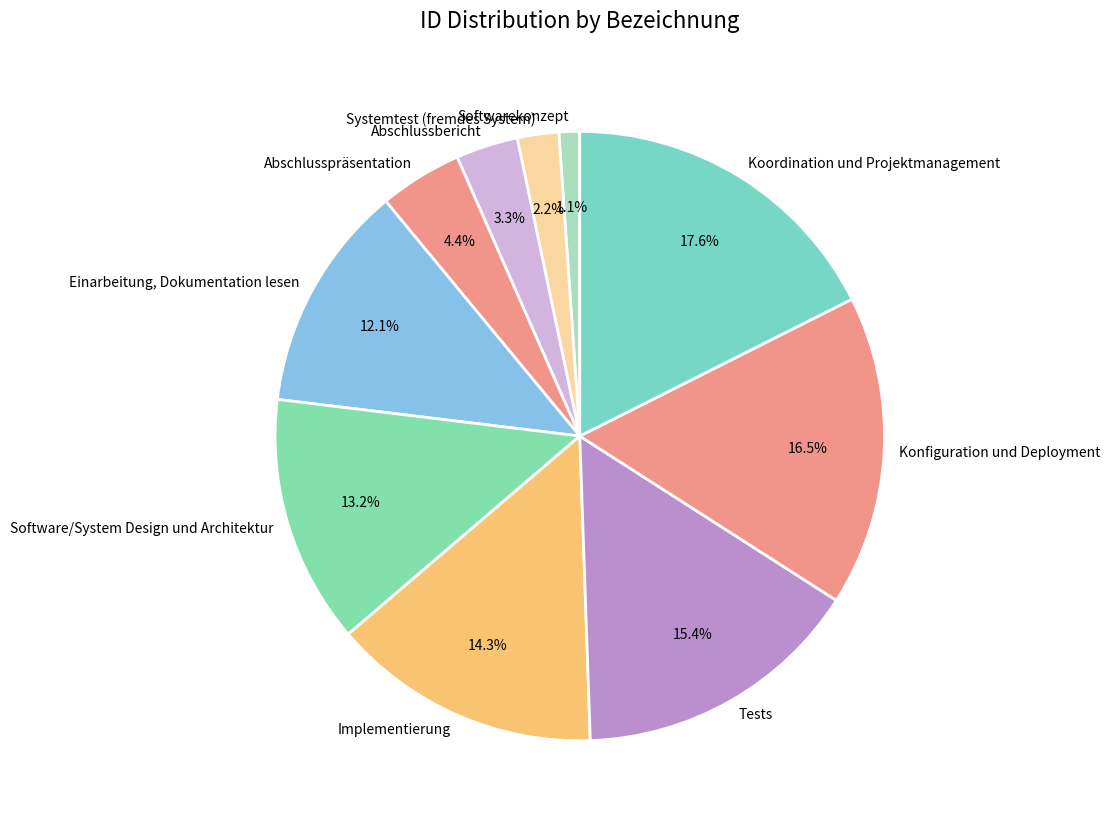

Between Implementierung and Abschlussbericht, which is larger?

Implementierung